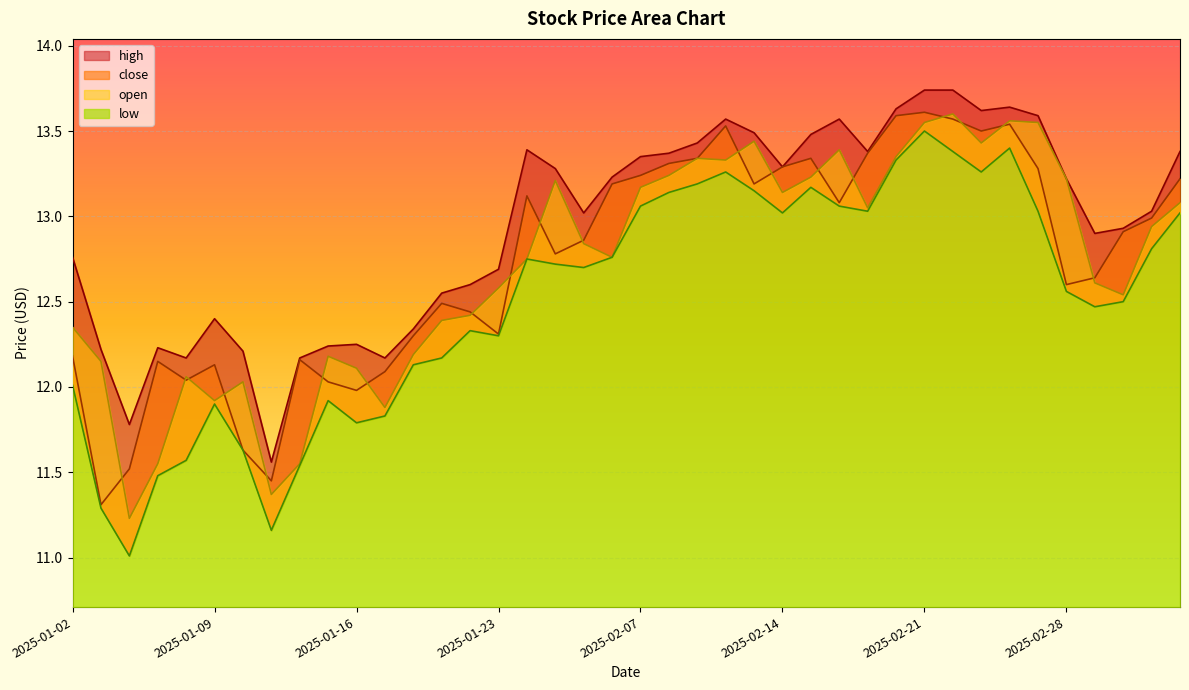

Is it true that close equals 12.2 at 2025-01-14?

True